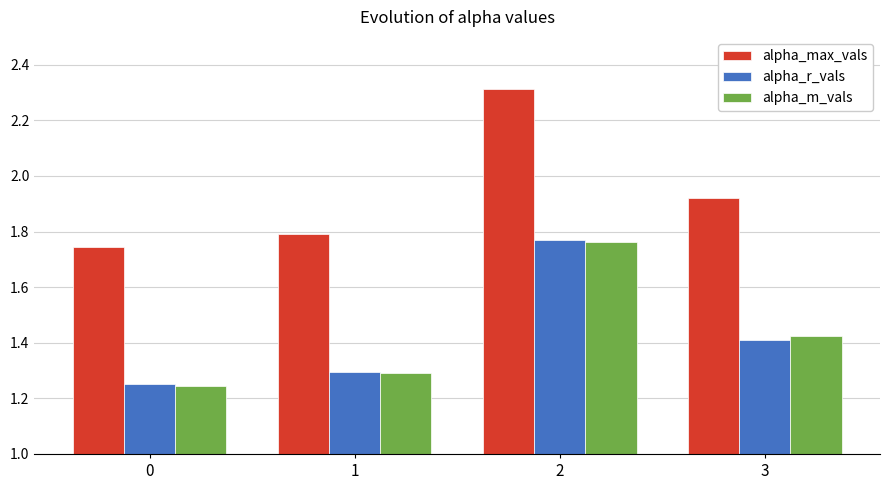

At which label does alpha_r_vals reach its peak?

2